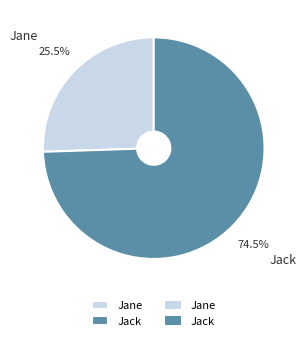

How many slices are in this pie chart?

2